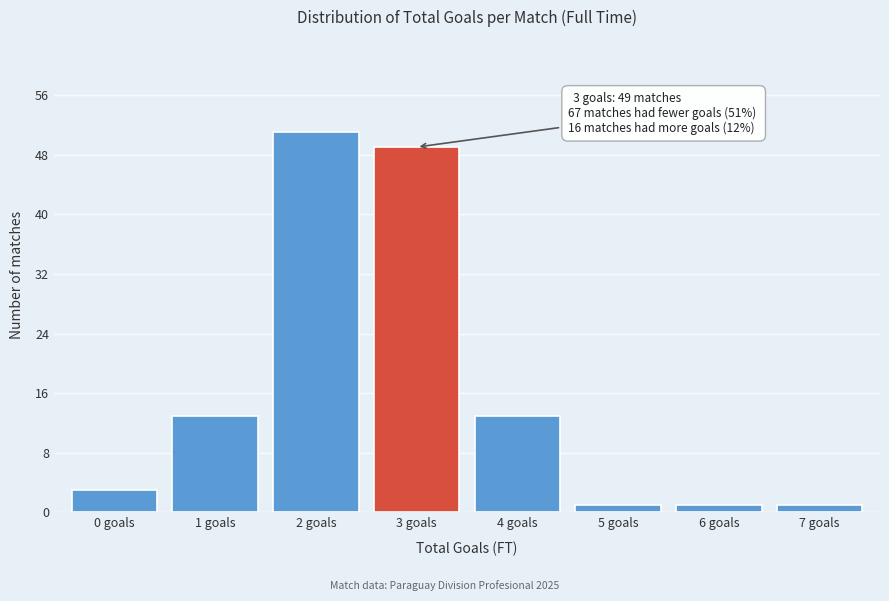

Reading left to right, transcribe all the data shown in this chart.

0 goals=3	1 goals=13	2 goals=51	3 goals=49	4 goals=13	5 goals=1	6 goals=1	7 goals=1